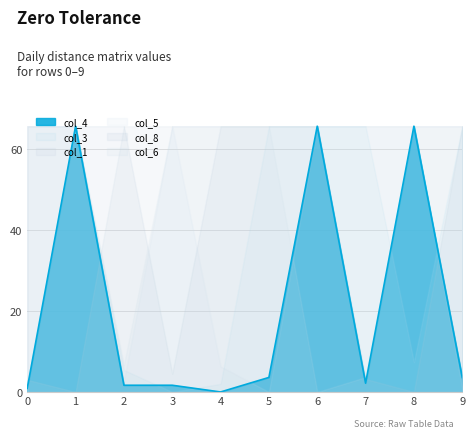

Where do col_4 and col_6 first cross each other?

5 and 6